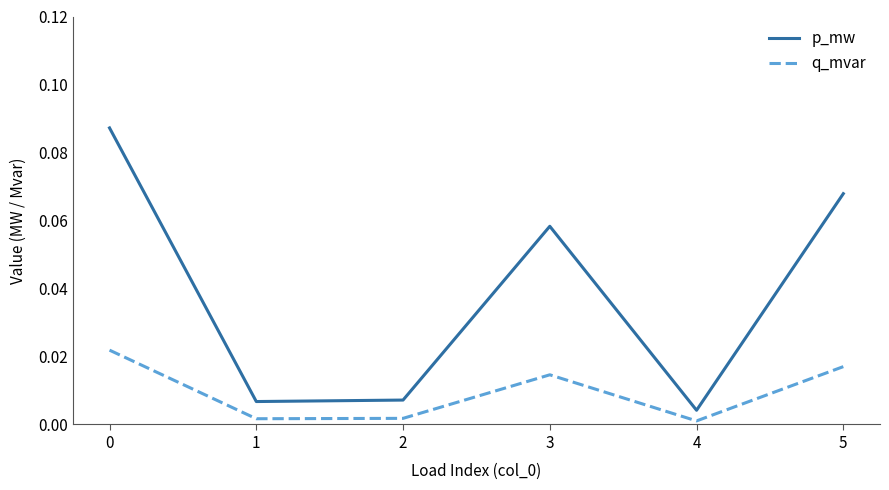

Which series has the largest range (max minus min)?

p_mw